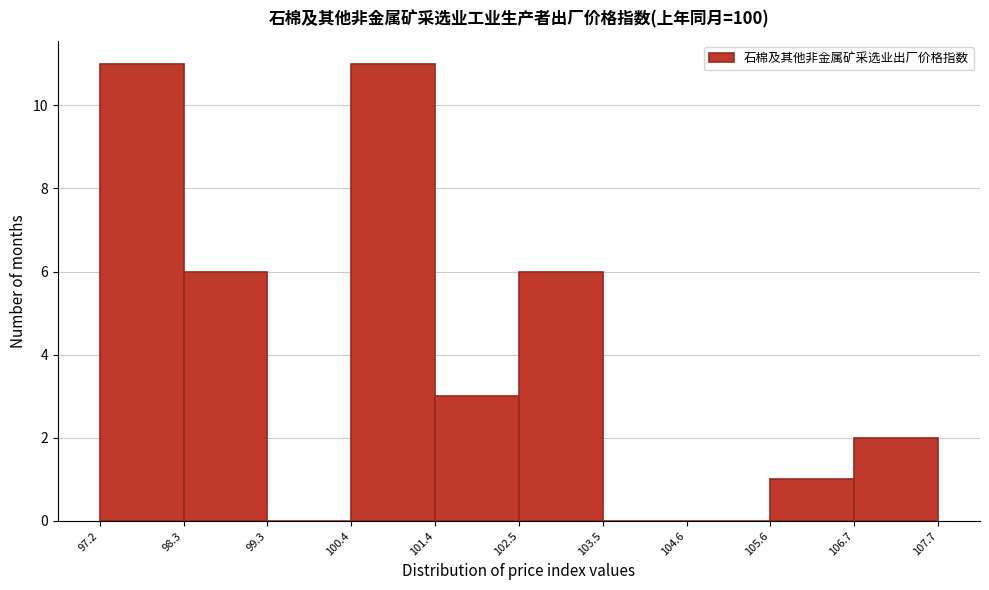

Reading left to right, transcribe this chart: for each bar, give the range it covers on the x-axis and its height. The values are not printed on the chart, so give them approximately, as read against the axis.

97.2 to 98.3: 11
98.3 to 99.3: 6
99.3 to 100.4: 0
100.4 to 101.4: 11
101.4 to 102.5: 3
102.5 to 103.5: 6
103.5 to 104.6: 0
104.6 to 105.6: 0
105.6 to 106.7: 1
106.7 to 107.7: 2